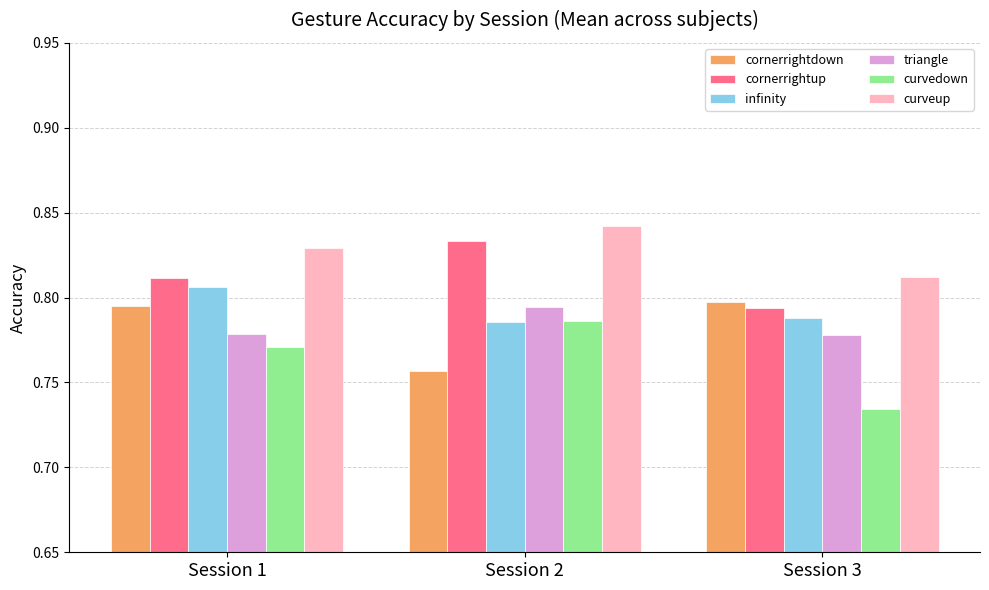

How many bars are there in each group?

6